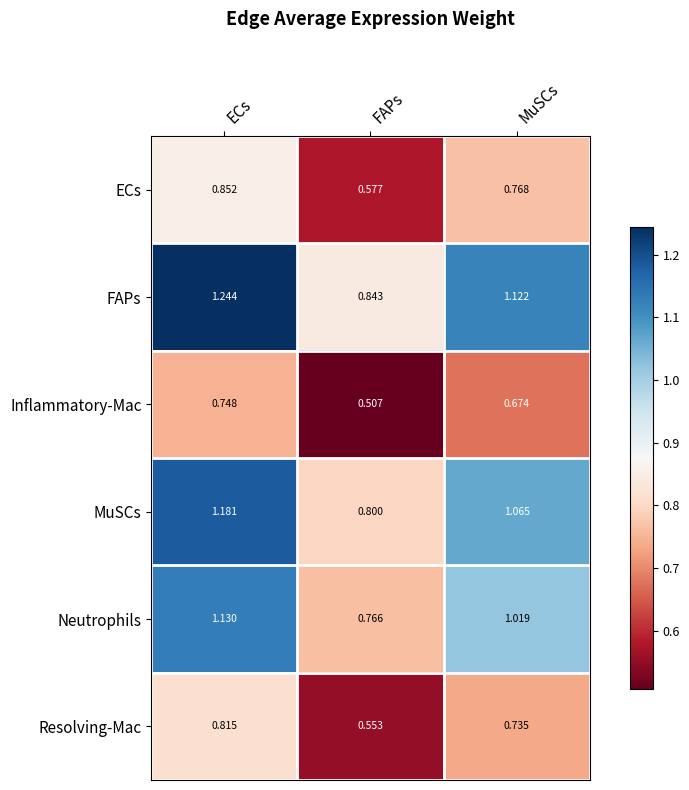

At which category is the sum across all series the highest?

ECs